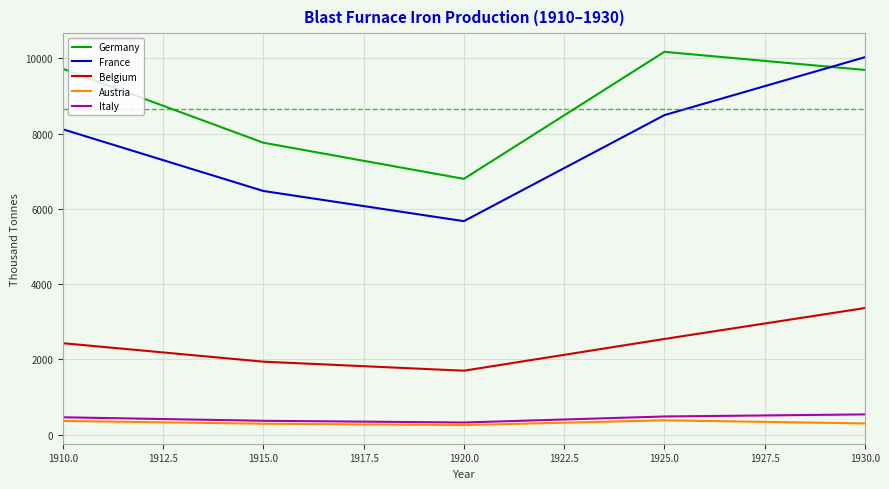

What is the highest value of the Germany series?

10177.0